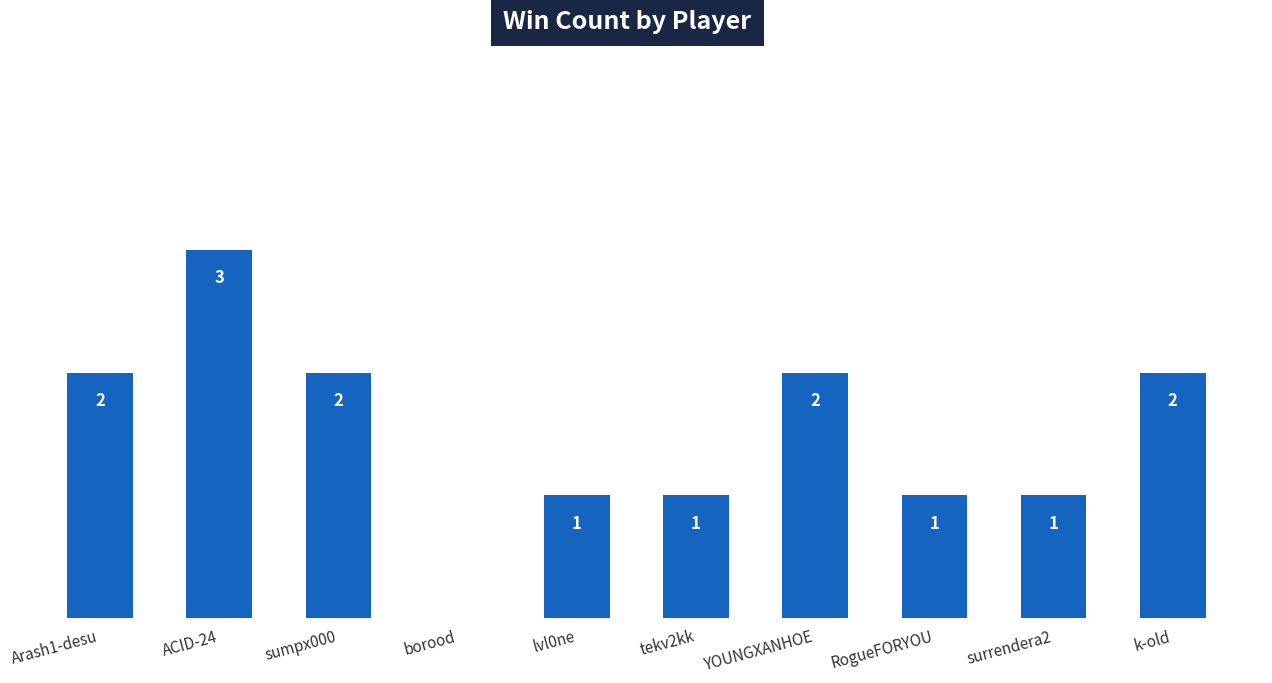

Which has a higher value, ACID-24 or k-old?

ACID-24